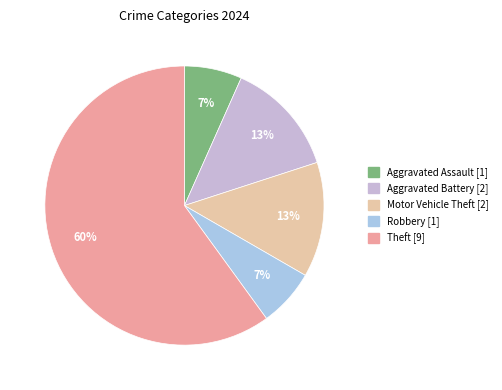

Which slice is the largest?

Theft